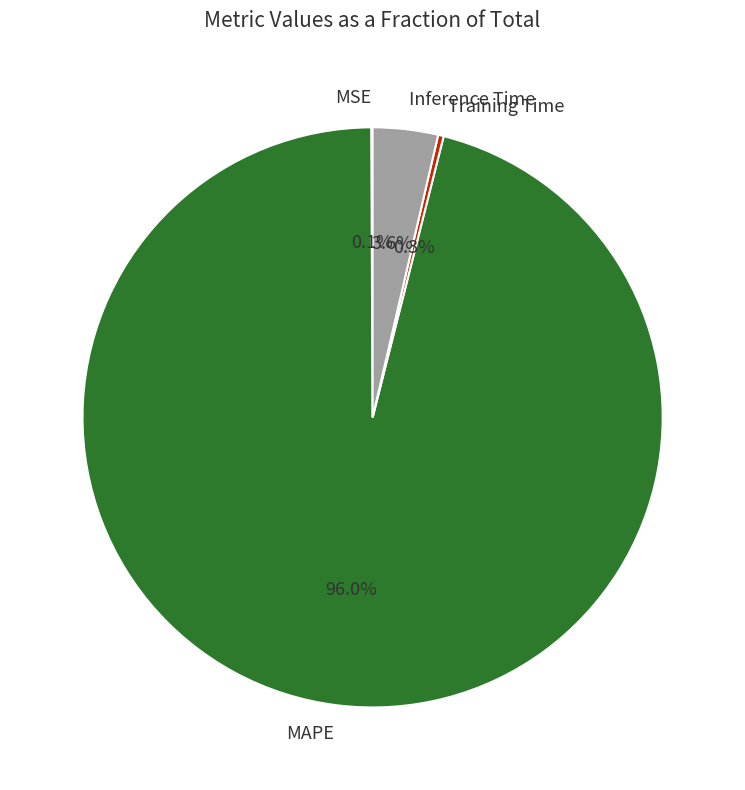

The Training Time slice represents 7% of the pie. True or false?

False